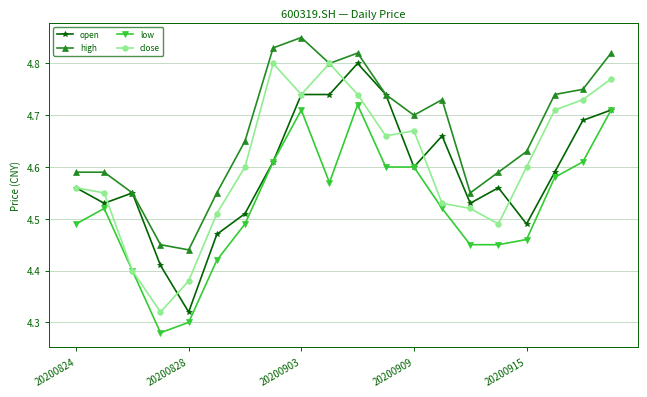

True or false: low and high cross at least once.

False